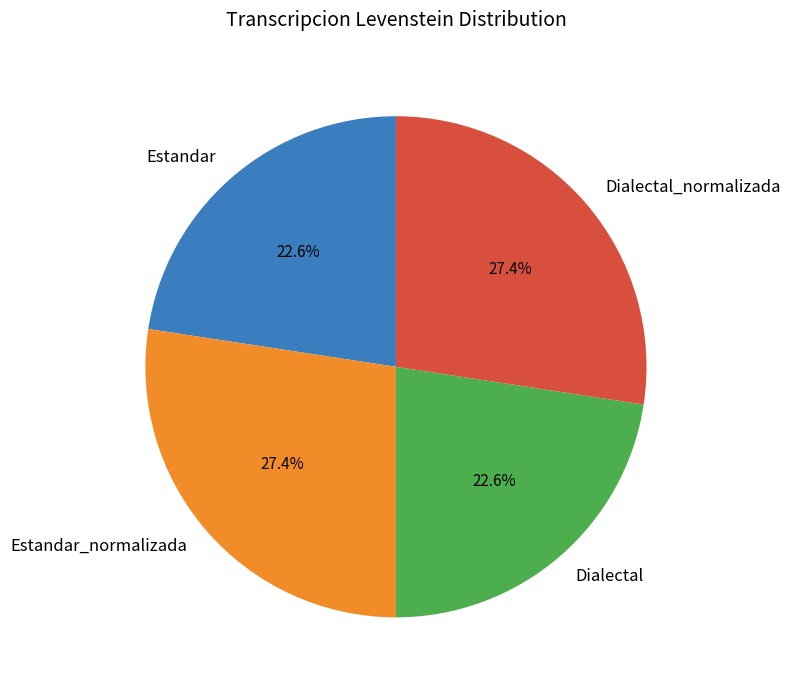

Combined, do Estandar and Dialectal account for over 50%?

No